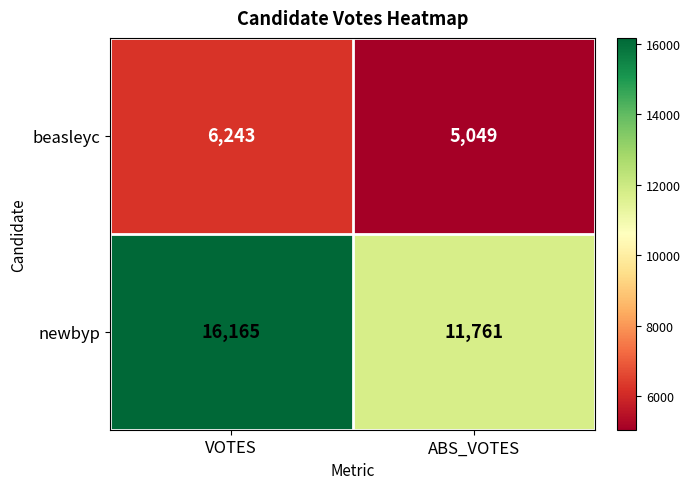

Between VOTES and ABS_VOTES, which series saw the biggest shift?

newbyp